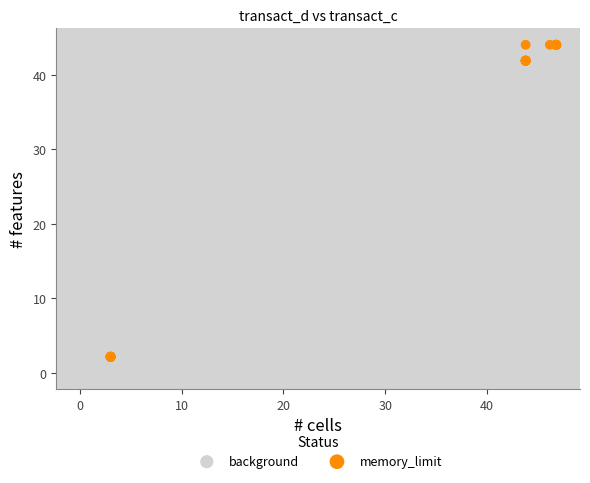

Which series contains the lowest Y value?

background